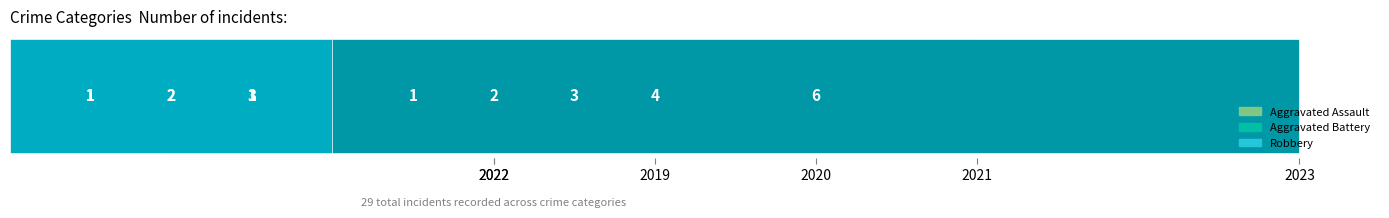

Between 2019 and 2021, which series saw the biggest shift?

Aggravated Assault